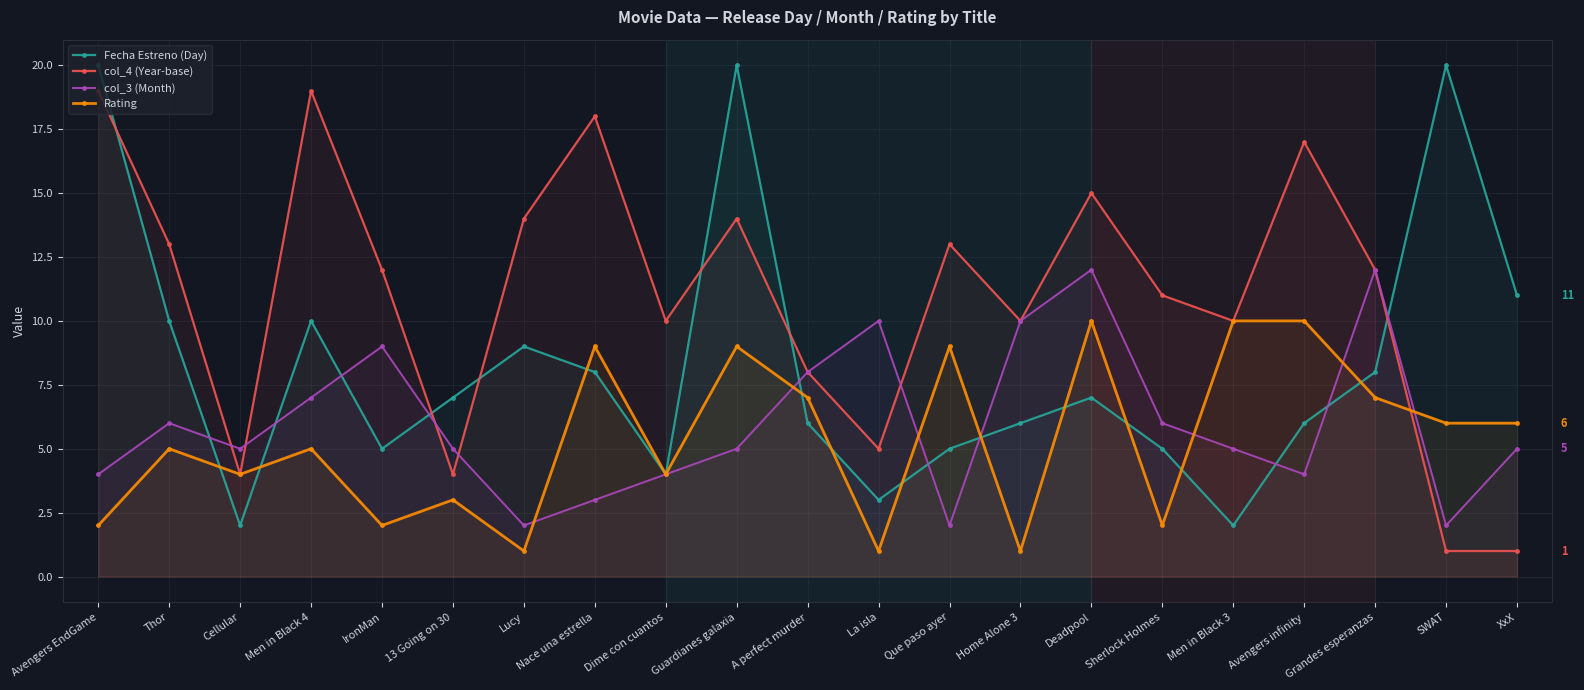

What position from the left is Thor?

2